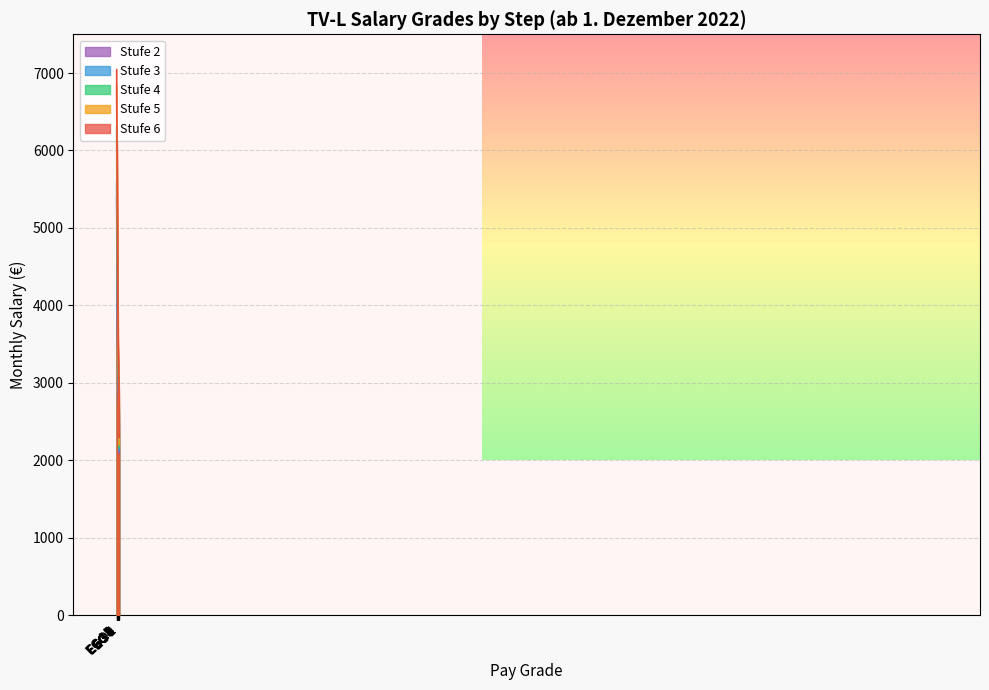

What position from the right is EG 14?

15